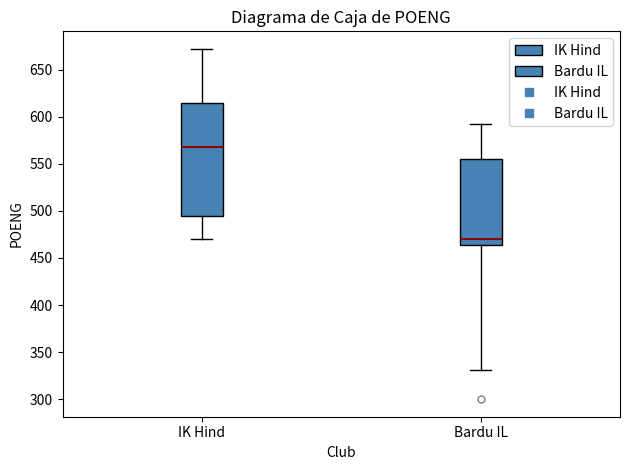

Reading left to right, transcribe this box plot: for each box, give where its median line is, the range the box spans, and where its two whiskers end, as read against the y-axis. The values are not printed on the chart, so give them approximately, as read against the axis.

IK Hind: median 570, box 495 to 615, whiskers 470 to 670
Bardu IL: median 470, box 465 to 555, whiskers 330 to 590